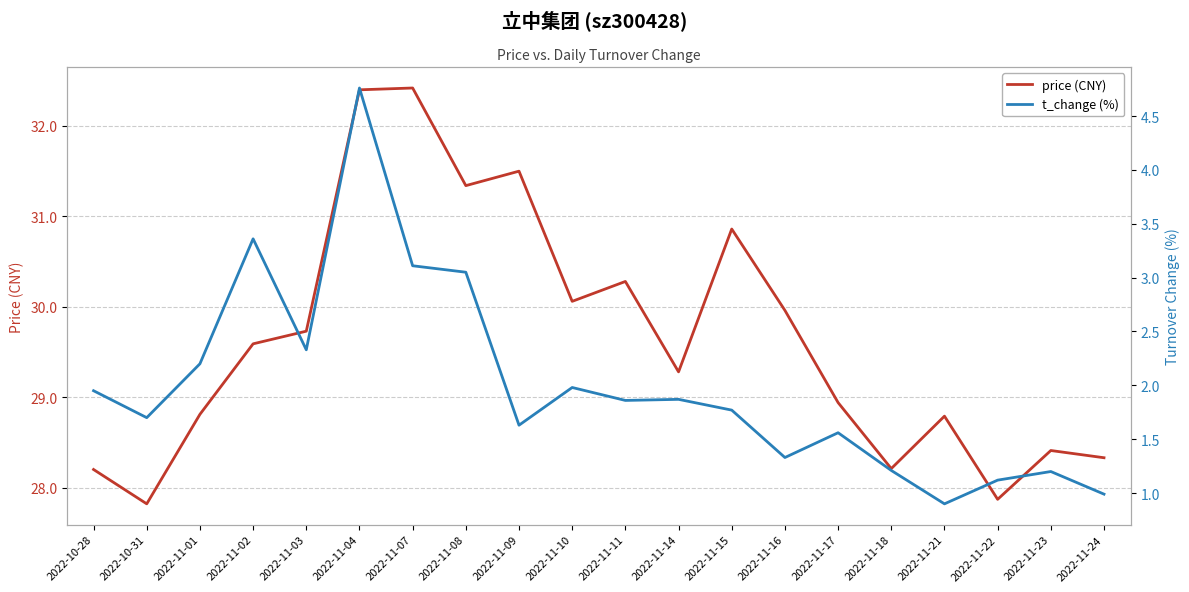

At how many categories does at least one series exceed 32?

2